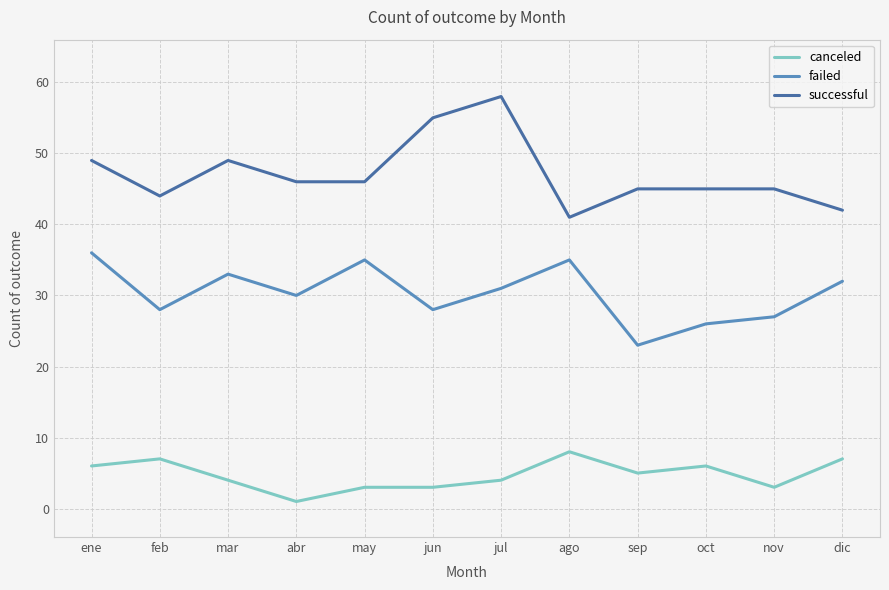

What is the spread (max minus min) of values at ene?

43